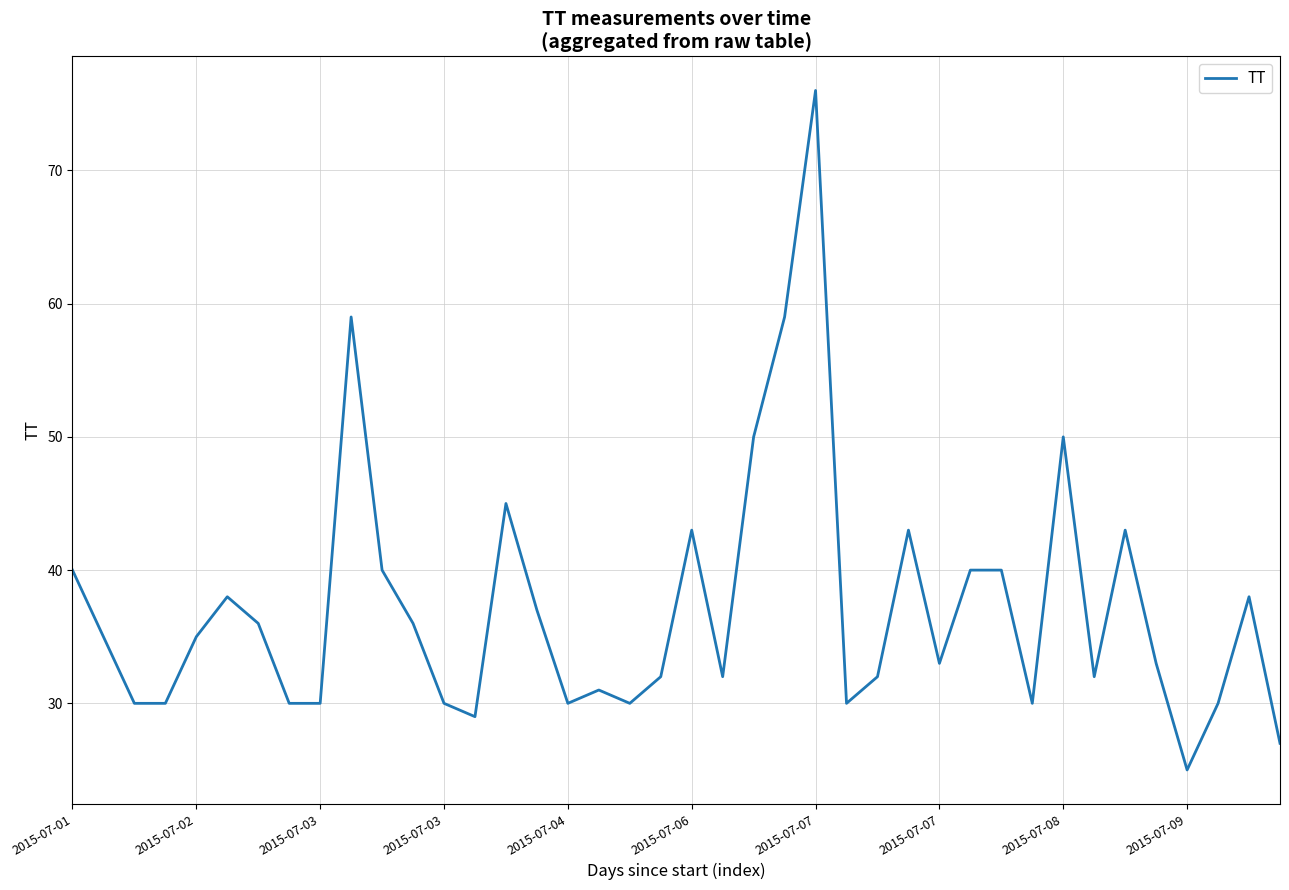

What is the difference between the maximum and minimum values?

51